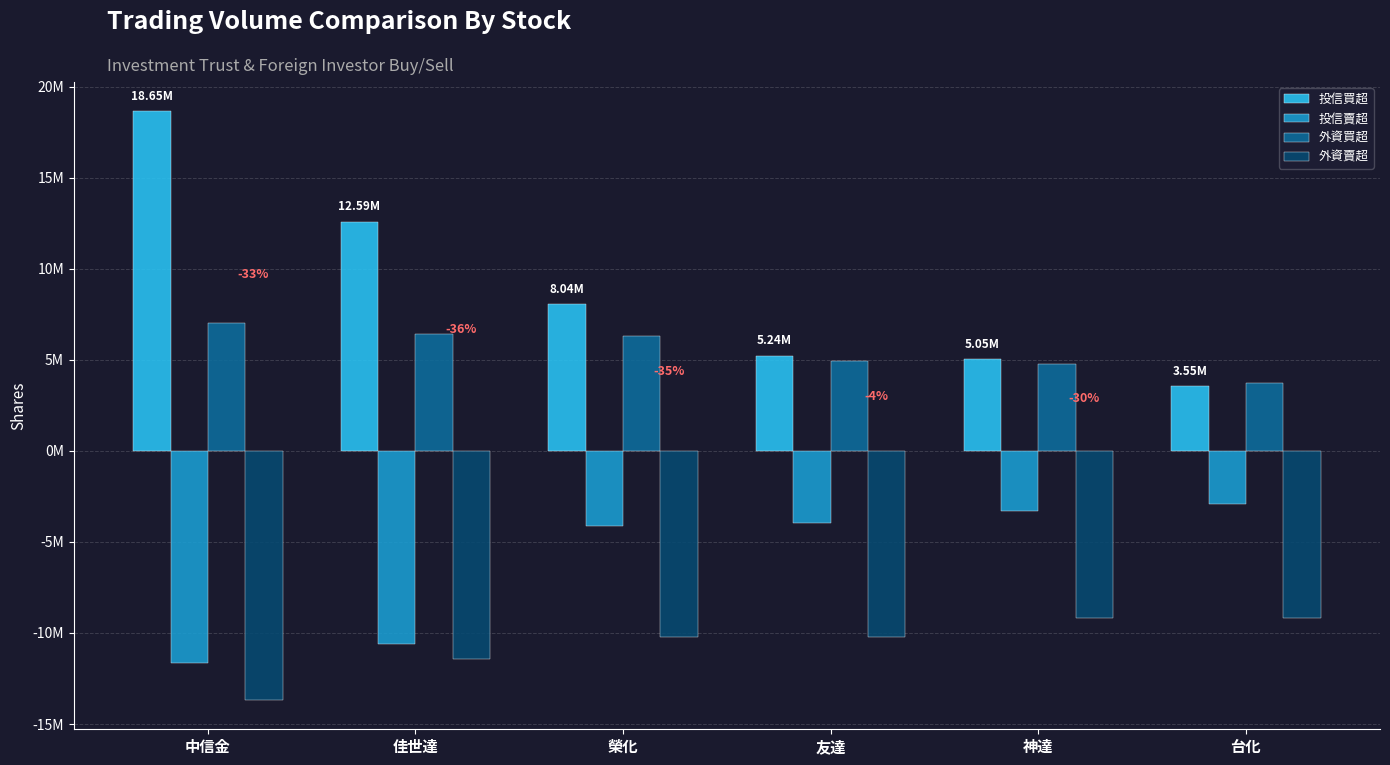

What are all the series names shown in the legend?

投信買超, 投信賣超, 外資買超, 外資賣超